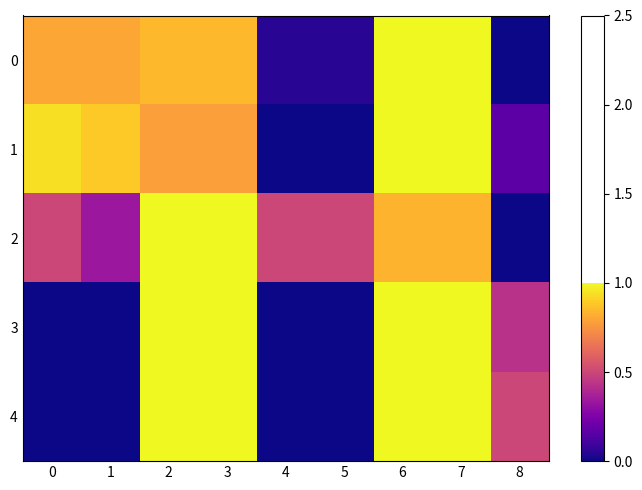

List the series in order of their peak value, lowest first.

0, 1, 2, 3, 4